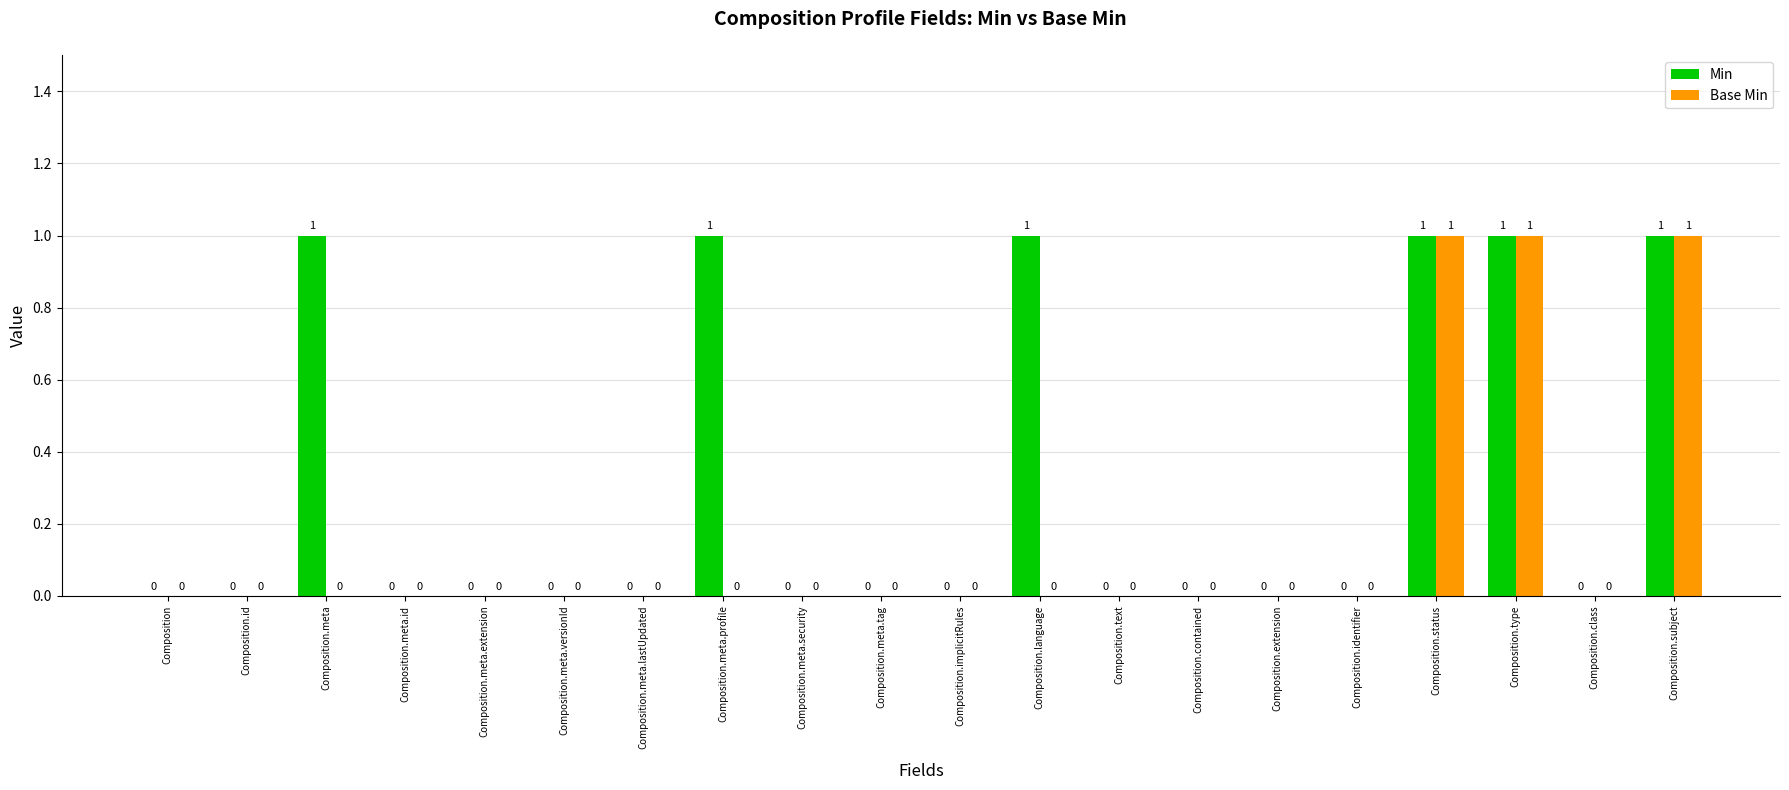

What are all the series names shown in the legend?

Min, Base Min